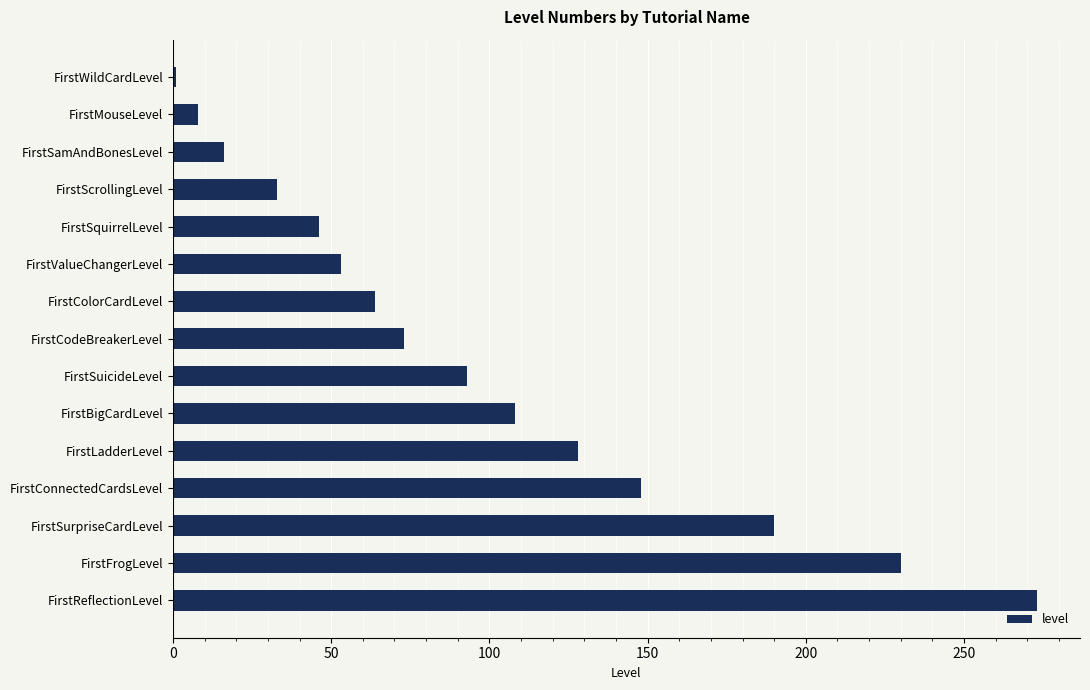

What position from the top is FirstBigCardLevel?

10